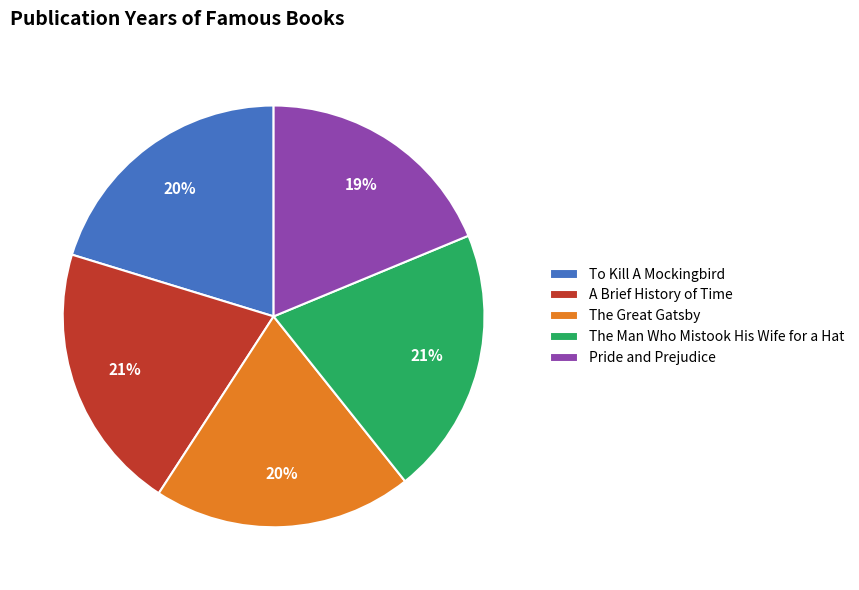

To the nearest percent, what portion does A Brief History of Time represent?

21%